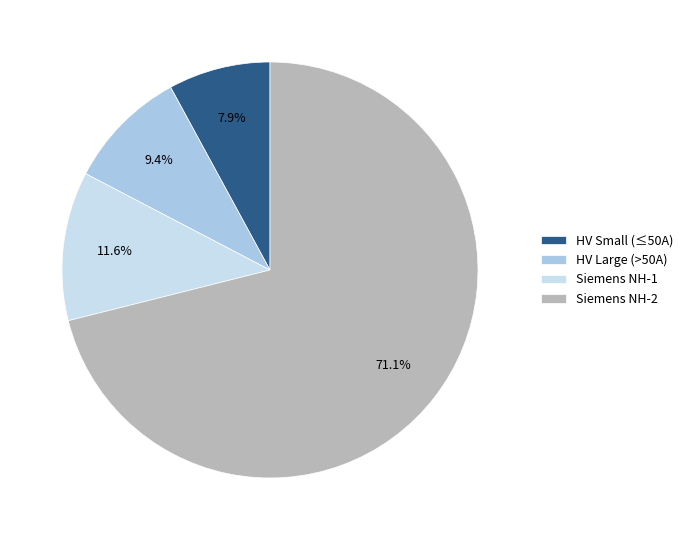

Which category has the biggest portion of the pie?

Siemens NH-2